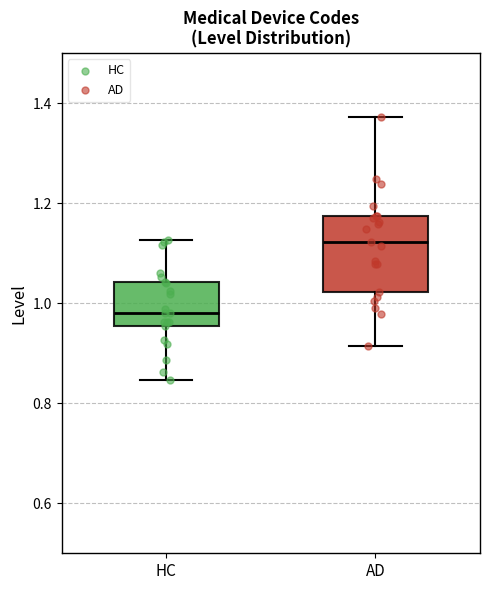

Where does the lower whisker of the box for AD end on the y-axis? The values are not printed on the chart, so give them approximately, as read against the axis.

0.92